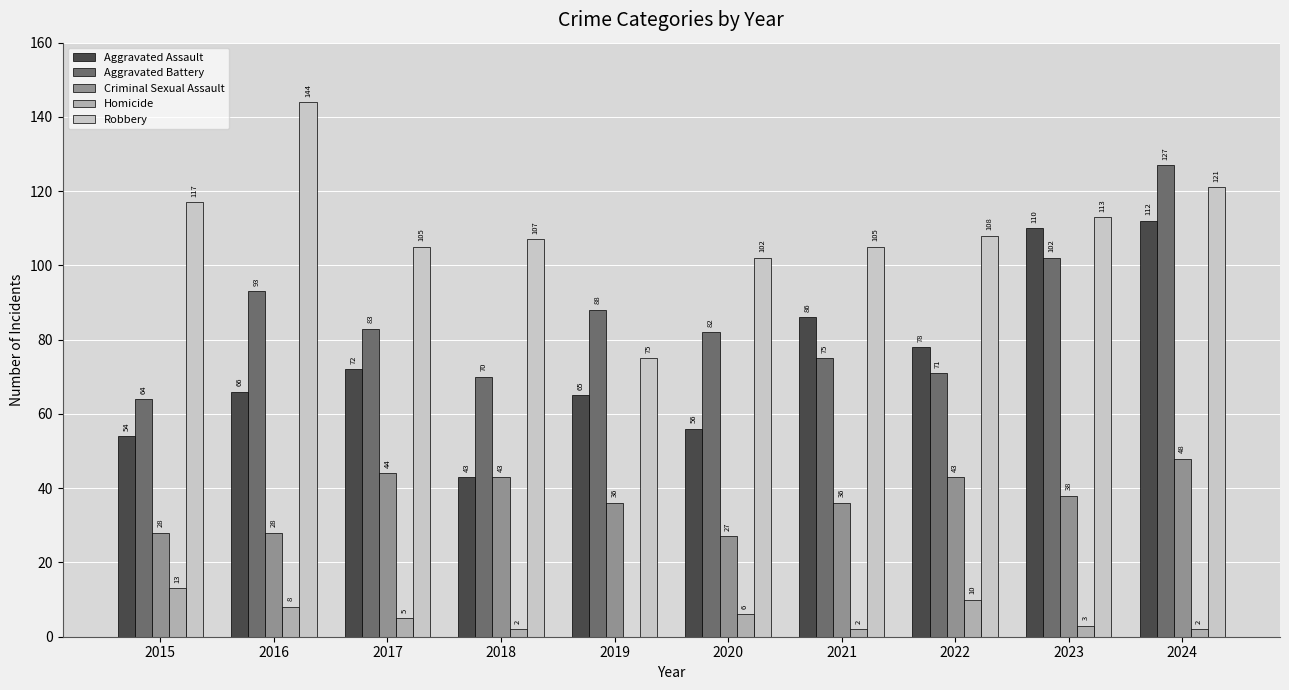

At which label does Criminal Sexual Assault reach its peak?

2024